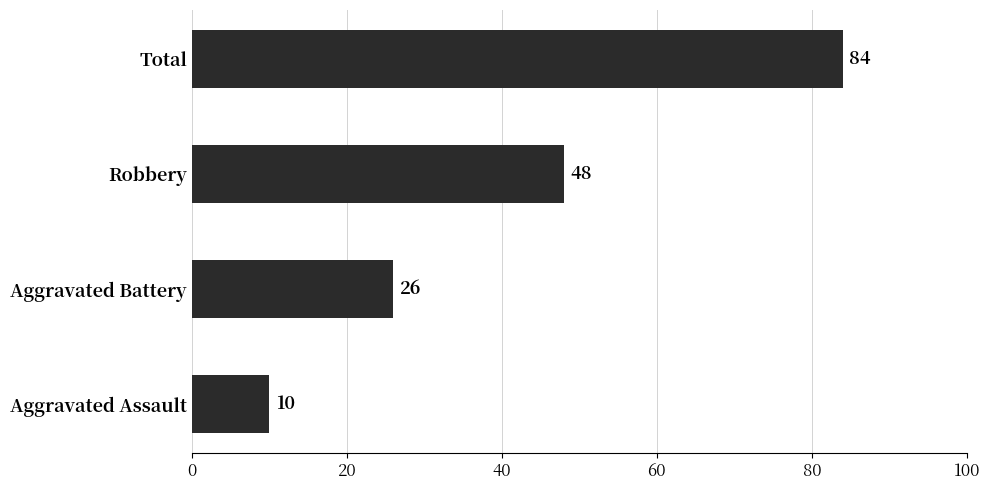

What is the difference between the maximum and second lowest values?

58